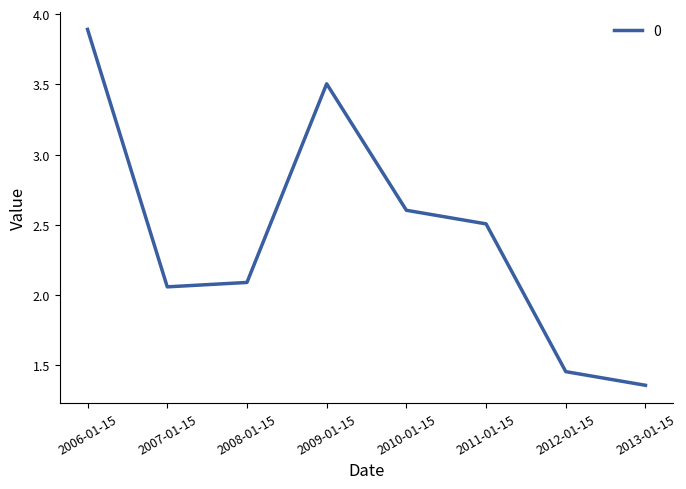

Between 2012-01-15 and 2013-01-15, which is larger?

2012-01-15